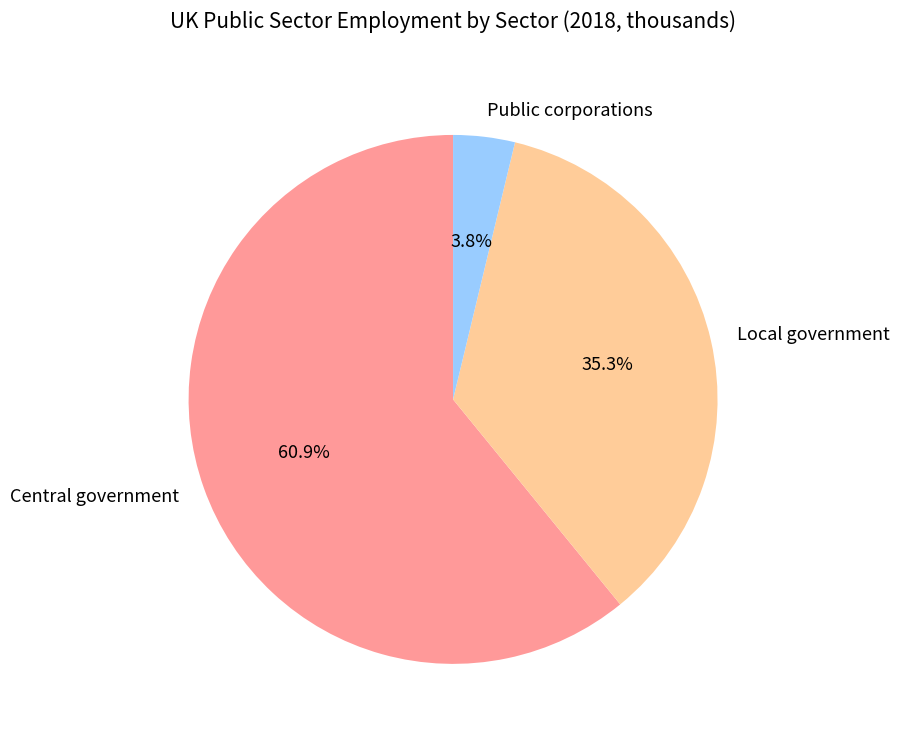

Which slice is the largest?

Central government